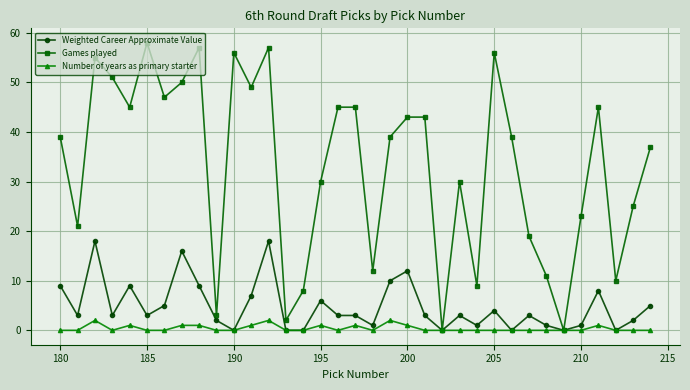

What are all the series names shown in the legend?

Weighted Career Approximate Value, Games played, Number of years as primary starter